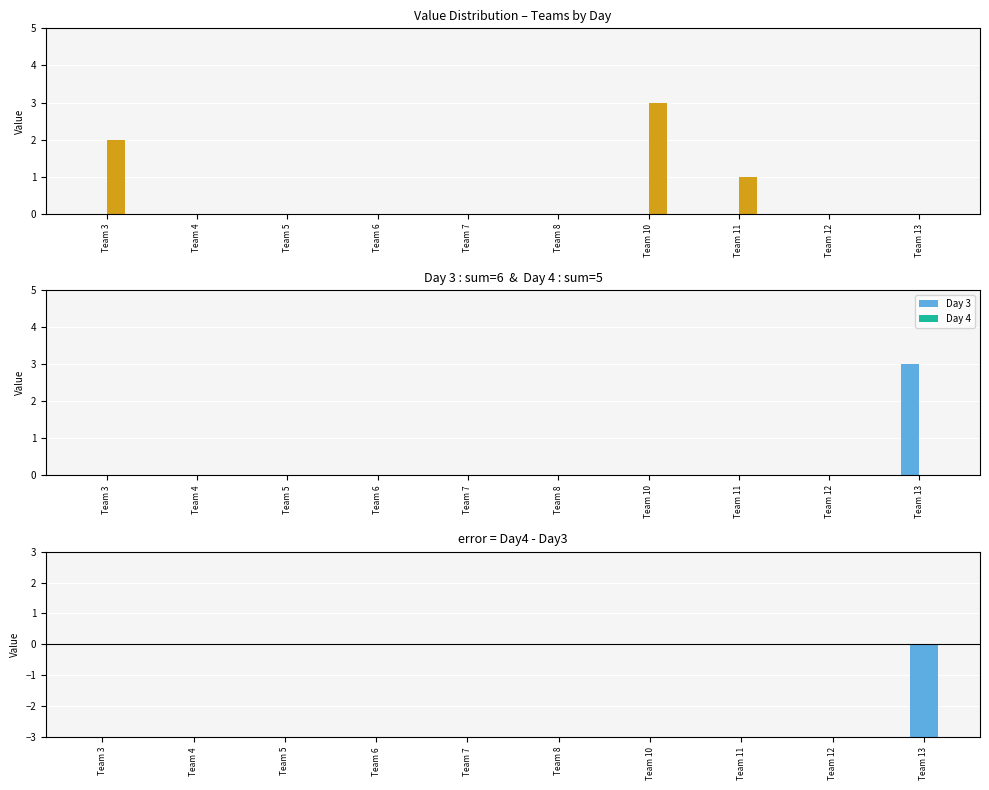

Is it true that Day 3 equals -1 at Team 4?

False